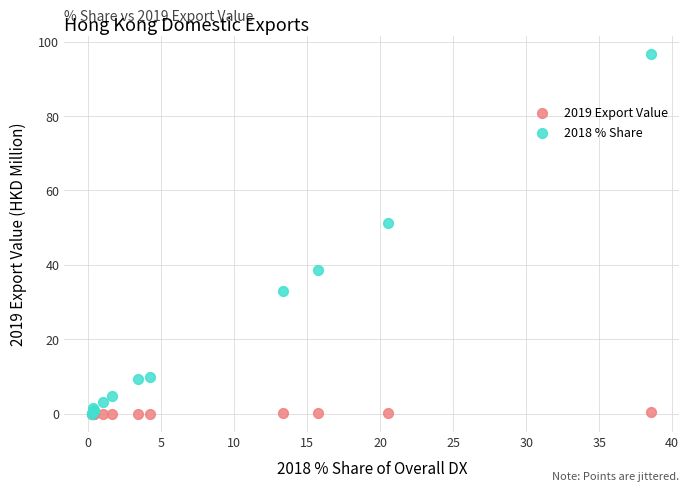

Across all series, what Y value is closest to 48?

51.2